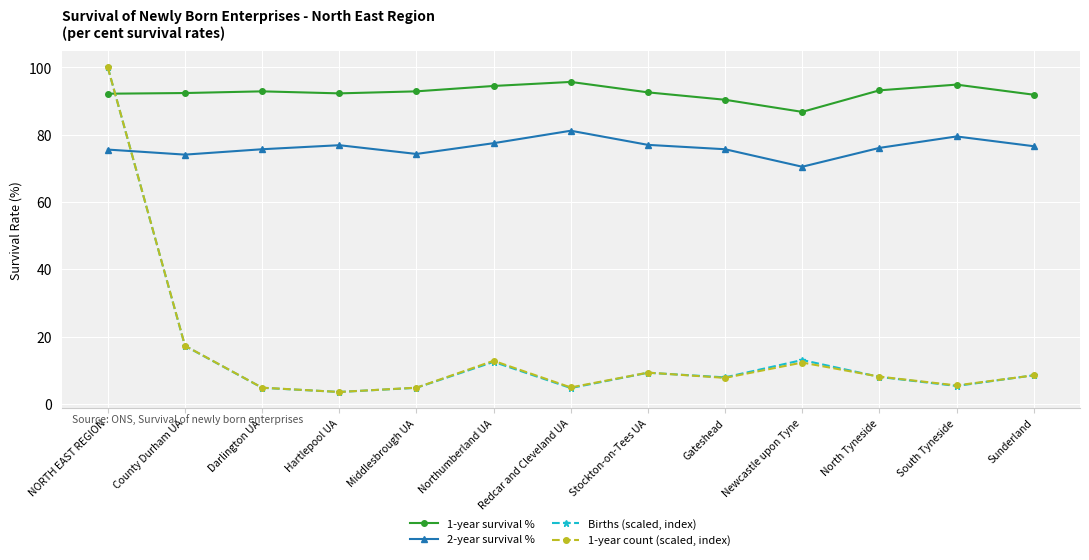

Which series has the widest spread of values?

Births (scaled, index)